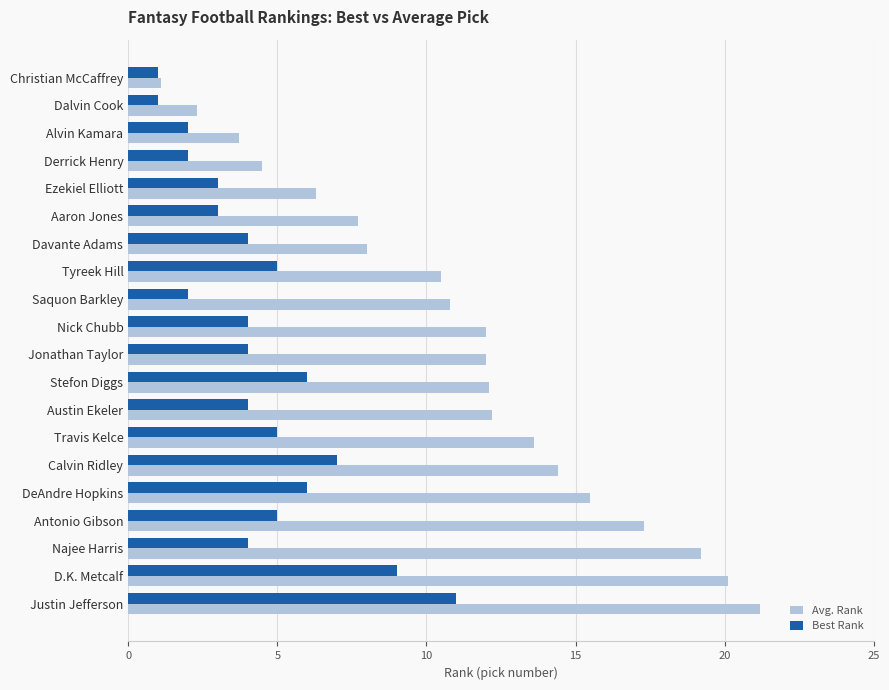

The Avg. Rank series shows 10.8 at Saquon Barkley. True or false?

True